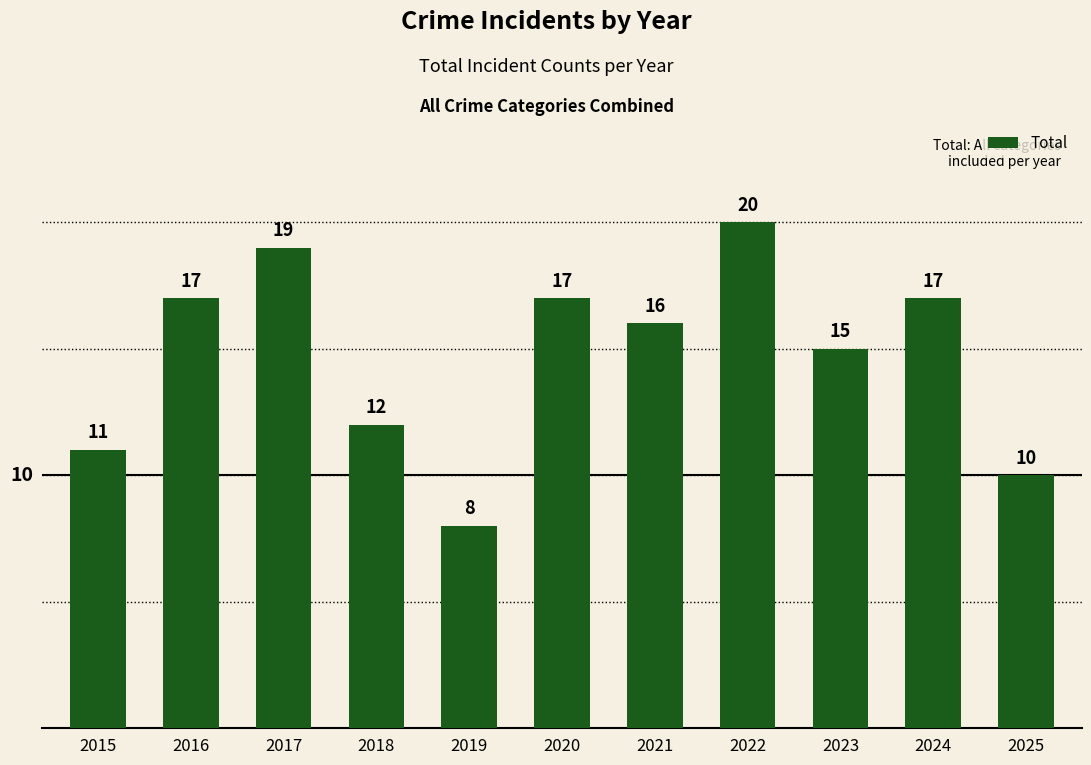

What is the sum of all values?

162